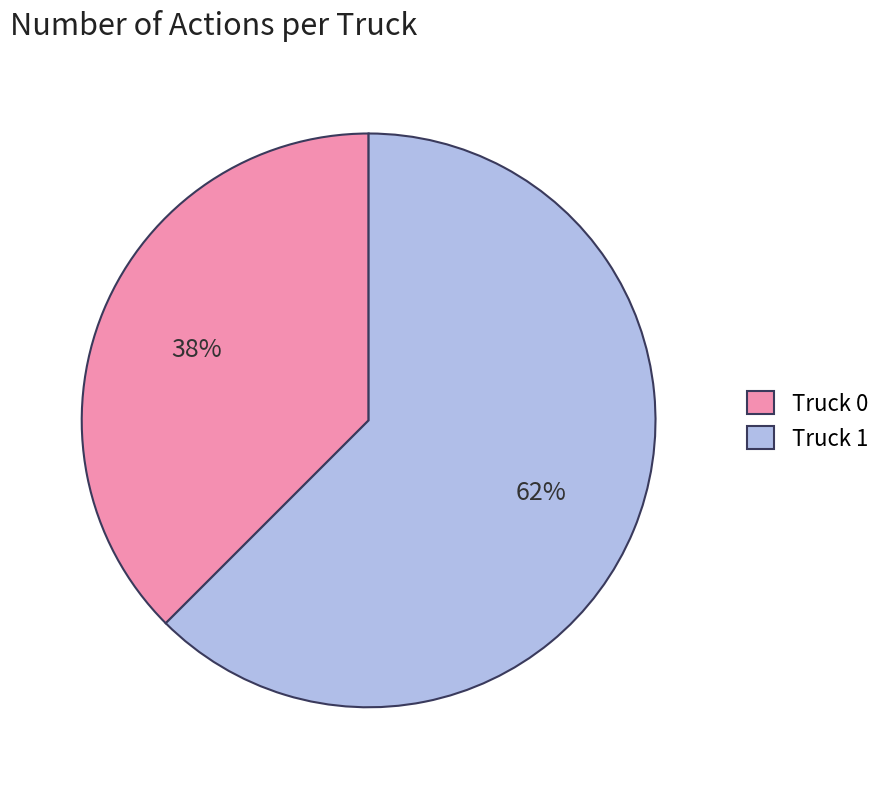

Do Truck 0 and Truck 1 together represent more than half of the pie?

Yes